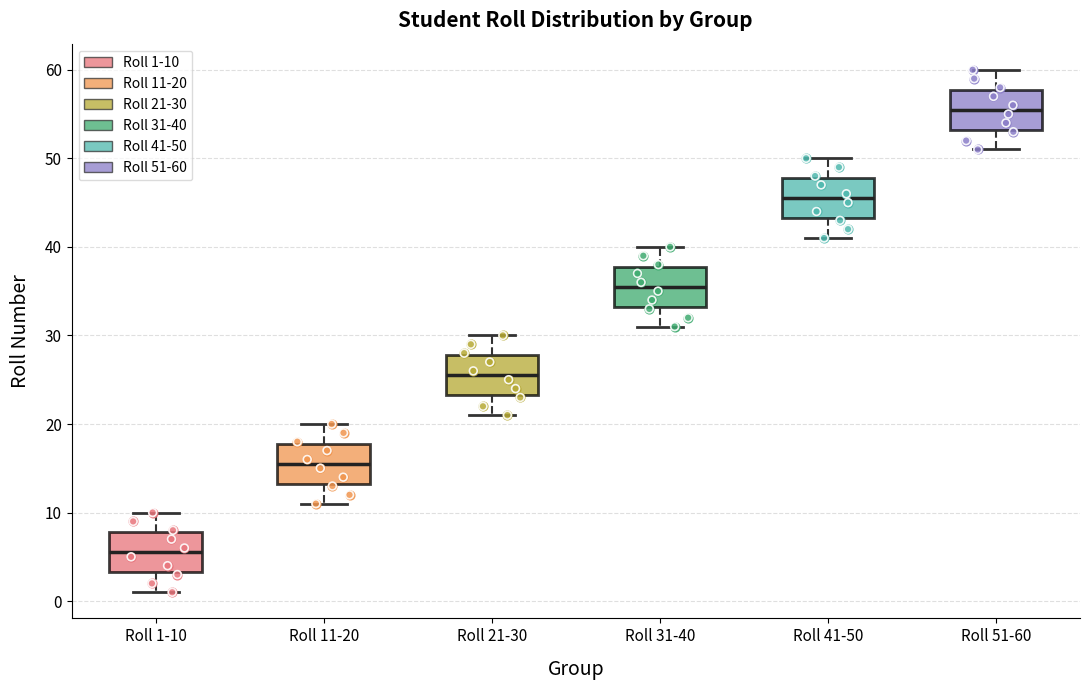

Reading left to right, transcribe this box plot: for each box, give where its median line is, the range the box spans, and where its two whiskers end, as read against the y-axis. The values are not printed on the chart, so give them approximately, as read against the axis.

Roll 1-10: median 6, box 3 to 8, whiskers 1 to 10
Roll 11-20: median 16, box 13 to 18, whiskers 11 to 20
Roll 21-30: median 26, box 23 to 28, whiskers 21 to 30
Roll 31-40: median 36, box 33 to 38, whiskers 31 to 40
Roll 41-50: median 46, box 43 to 48, whiskers 41 to 50
Roll 51-60: median 56, box 53 to 58, whiskers 51 to 60